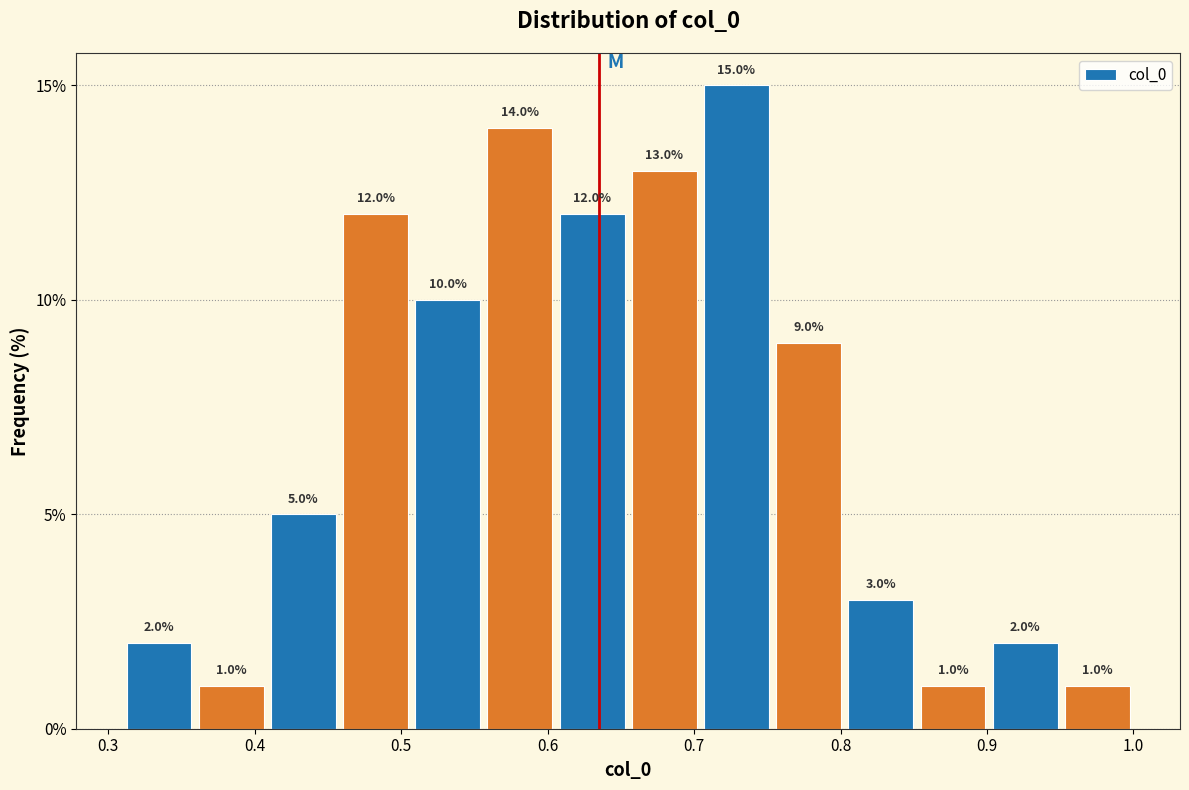

What is the height of the bar covering 0.46 to 0.51 on the x-axis? The bar edges are not printed on the chart, so give them approximately, as read against the axis.

12.0